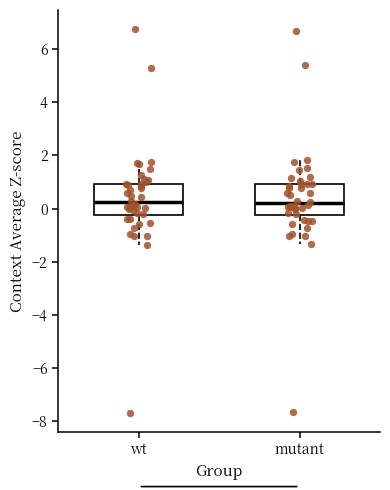

Where is the lower edge of the box for wt on the y-axis? The values are not printed on the chart, so give them approximately, as read against the axis.

-0.2